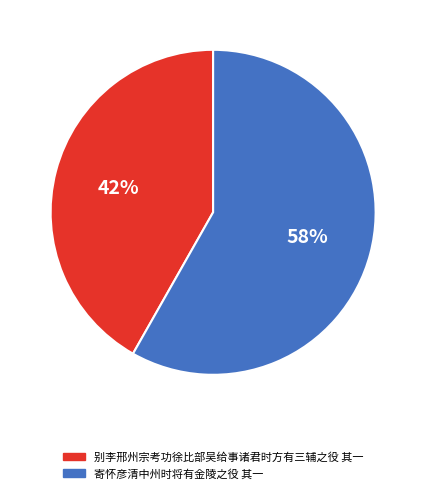

What is the ratio of the value at 别李邢州宗考功徐比部吴给事诸君时方有三辅之役 其一 to the value at 寄怀彦清中州时将有金陵之役 其一?

0.7